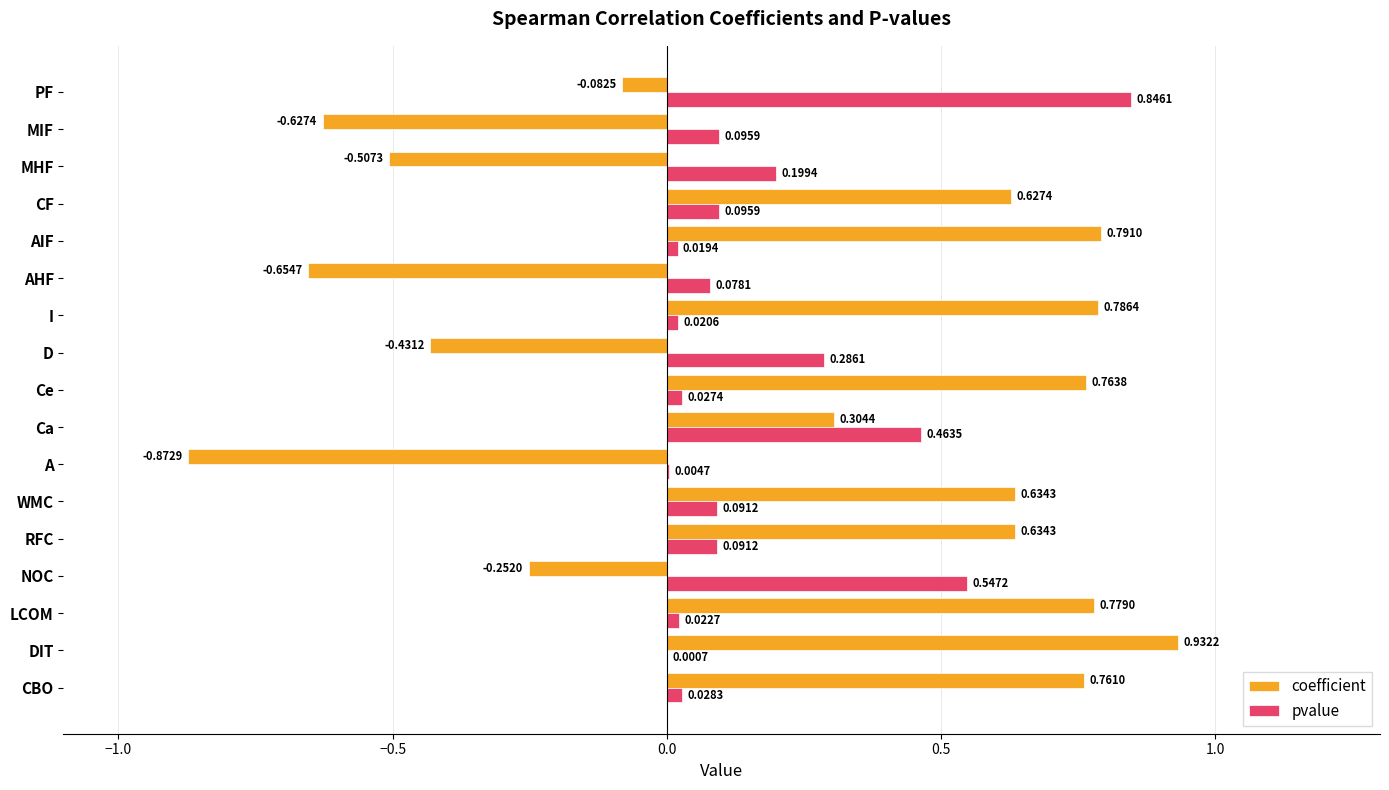

At which category is the sum across all series the highest?

DIT